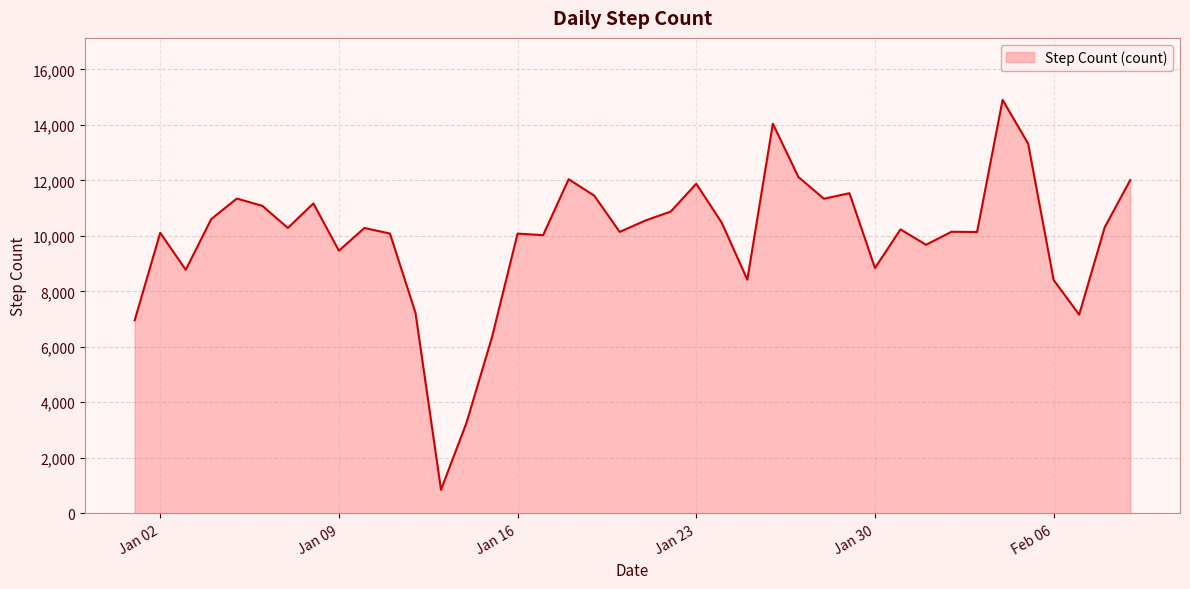

What is the smallest value displayed?

847